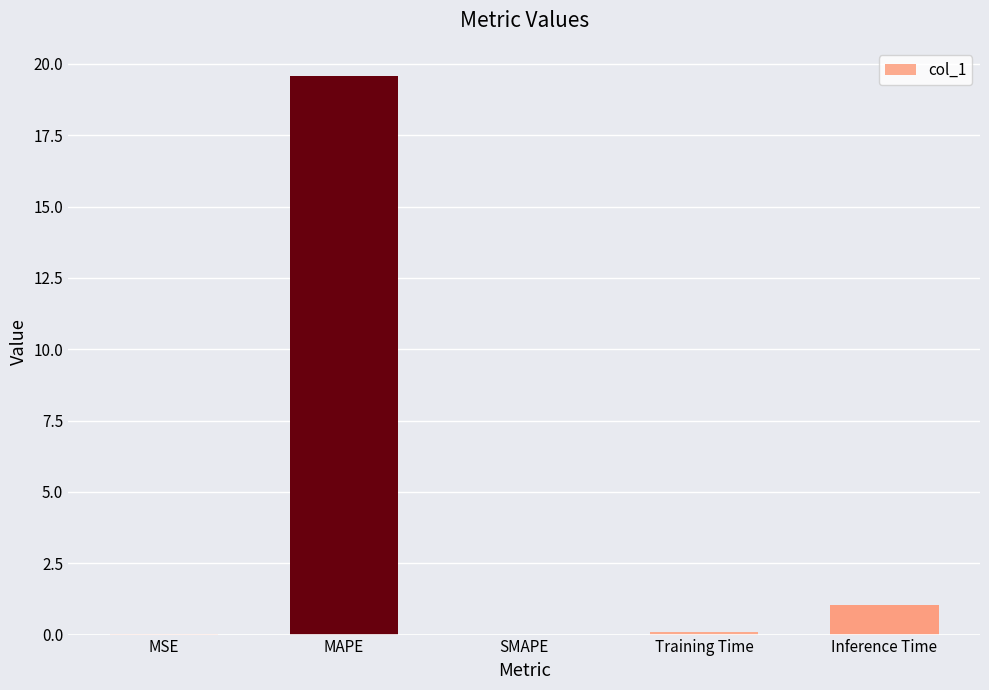

Are the bars horizontal?

No